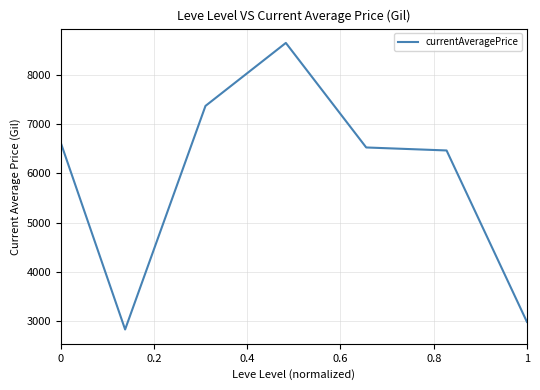

True or false: the data has more than 0 interior local peaks.

True